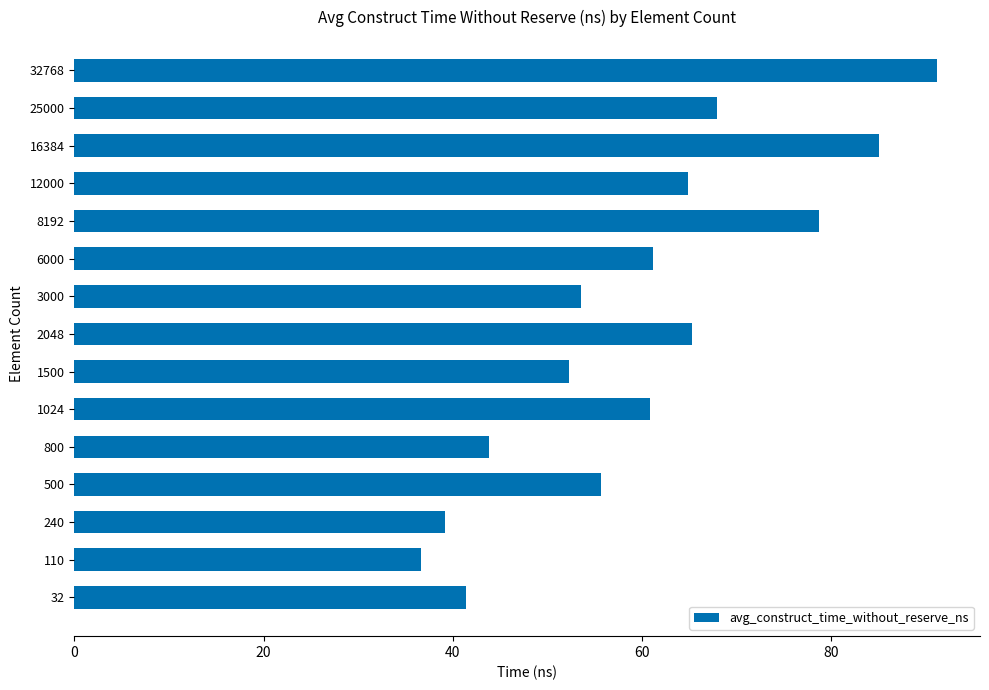

True or false: the data shows 78.7 at 8192.

True